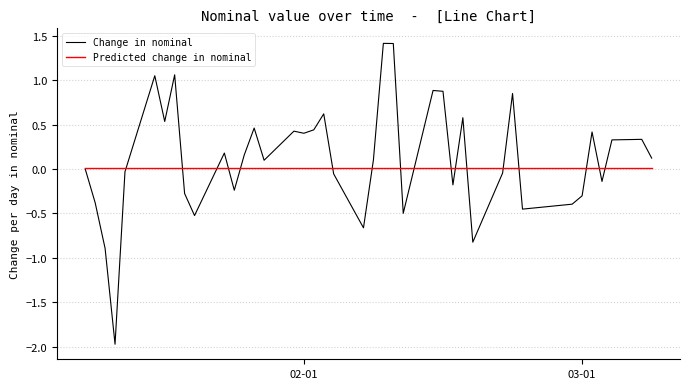

What is the lowest value of the Change in nominal series?

-2.0